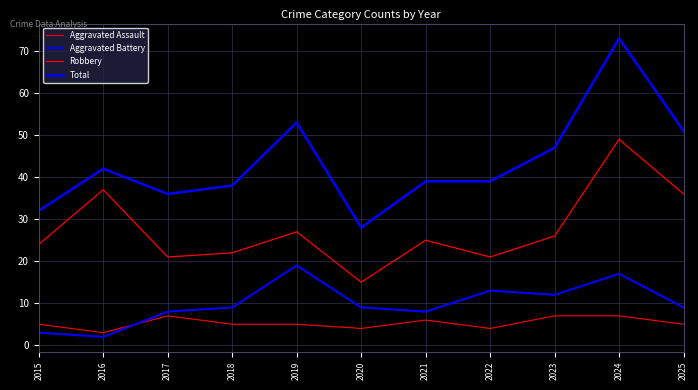

Where does the Aggravated Battery series first go above 9?

2019